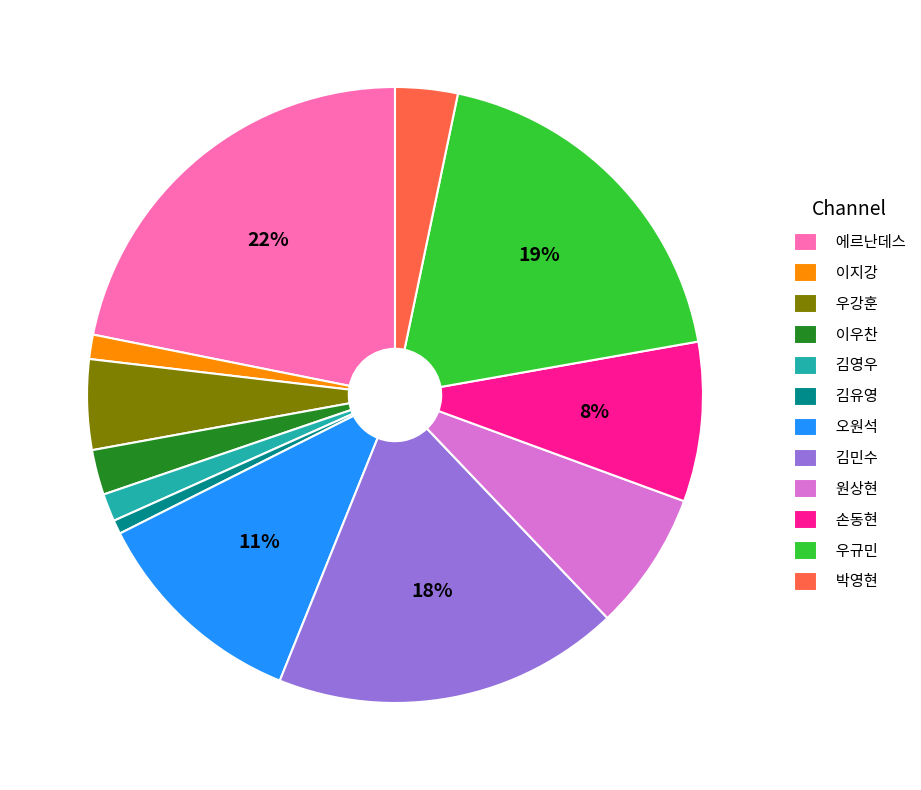

To the nearest percent, what portion does 오원석 represent?

11%